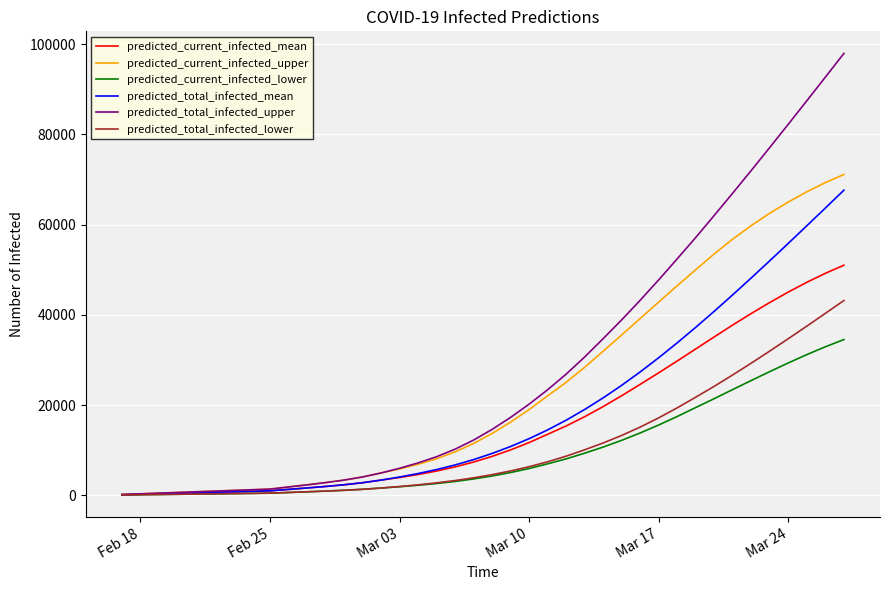

Which series has the largest range (max minus min)?

predicted_total_infected_upper